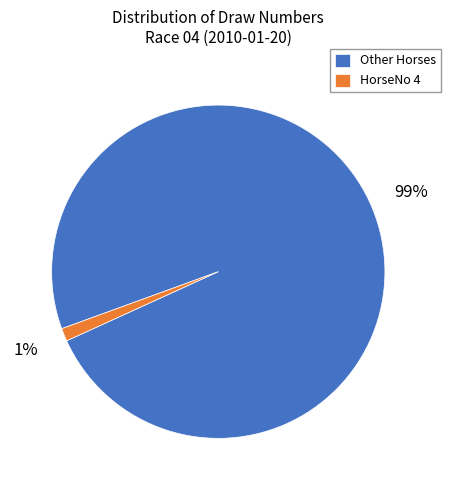

How many slices are in this pie chart?

2